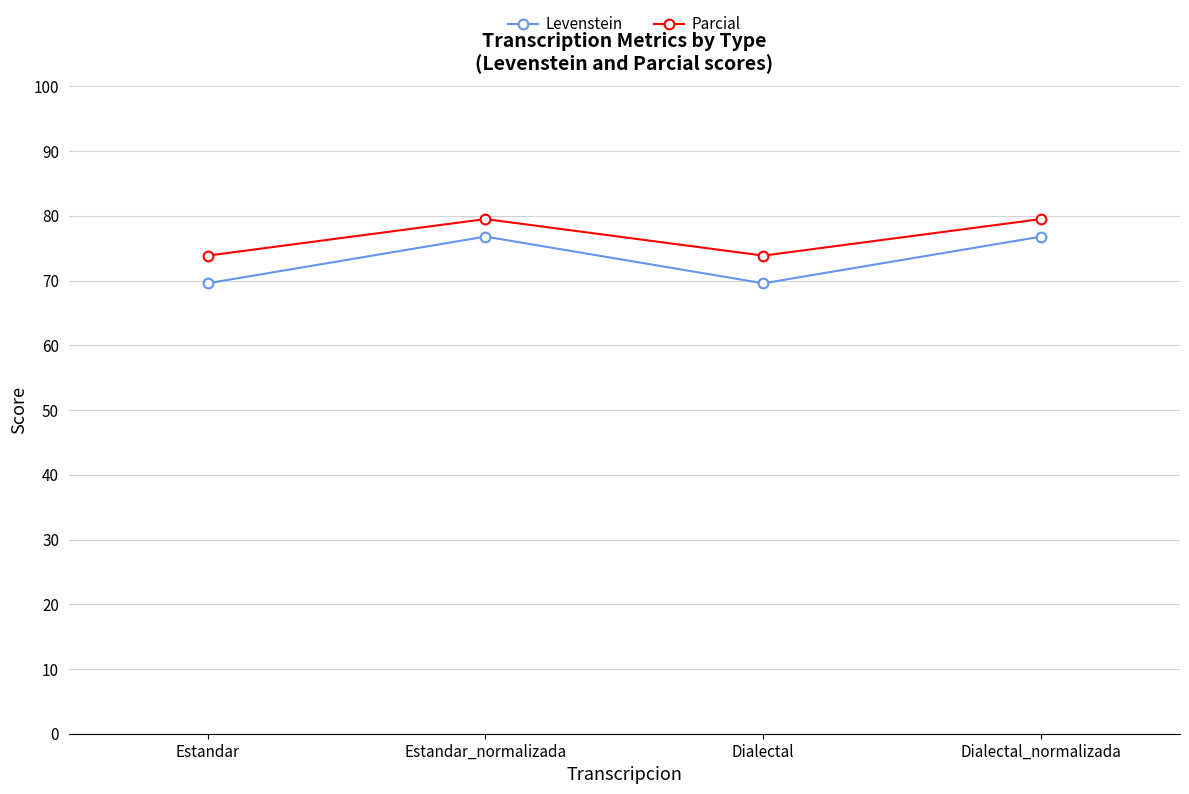

What is the approximate value of Levenstein at Estandar?

69.6